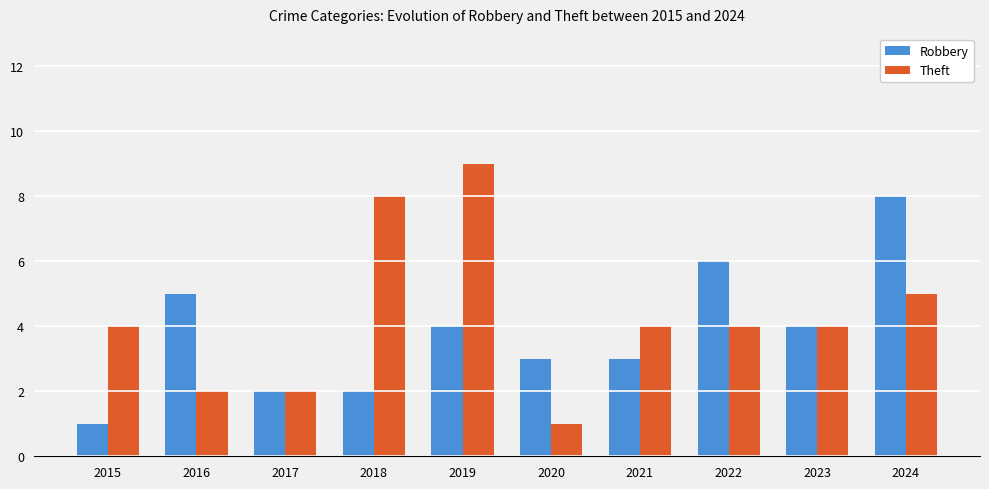

Are the bars horizontal?

No